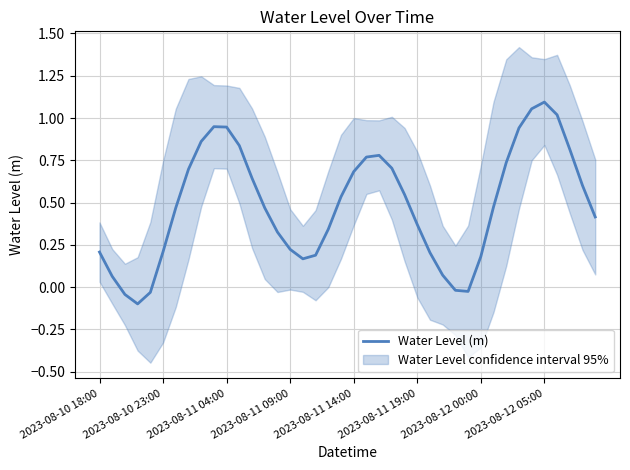

What is the difference between the values at 18 and 8?

0.5